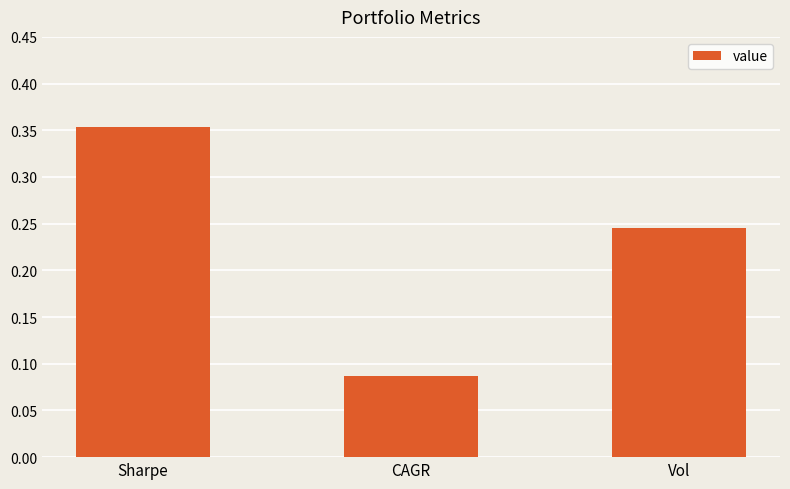

What is the label of the 3rd bar from the left?

Vol